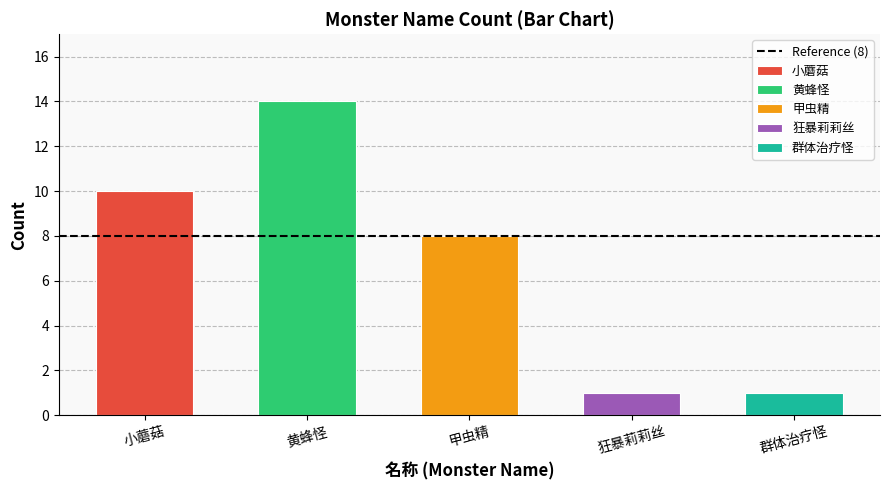

True or false: the data shows 10 at 小蘑菇.

True